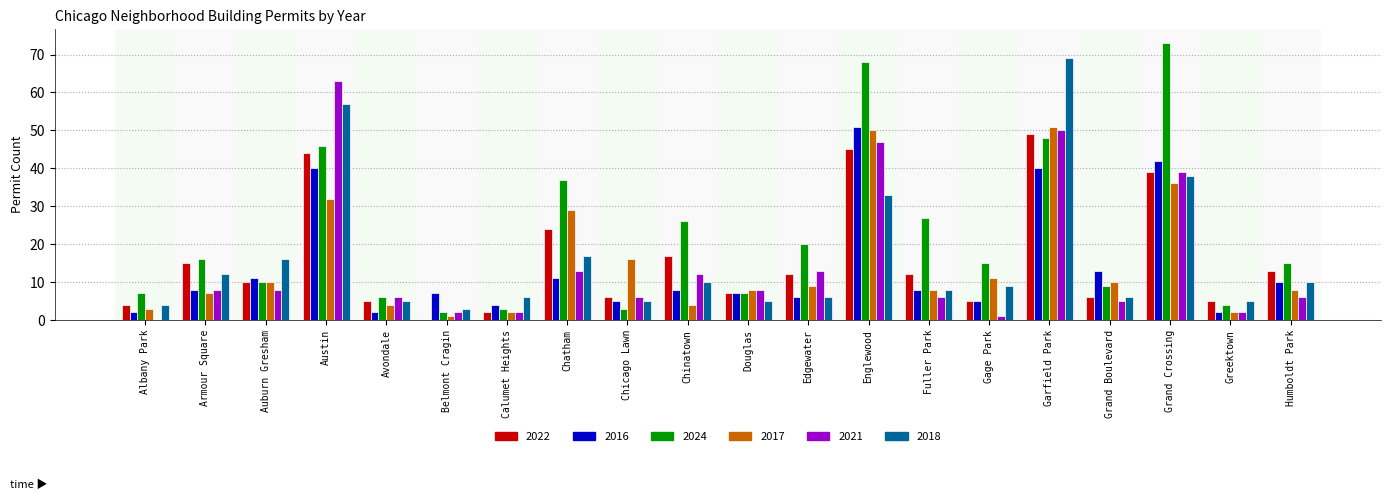

What is the total value across all series at Austin?

282